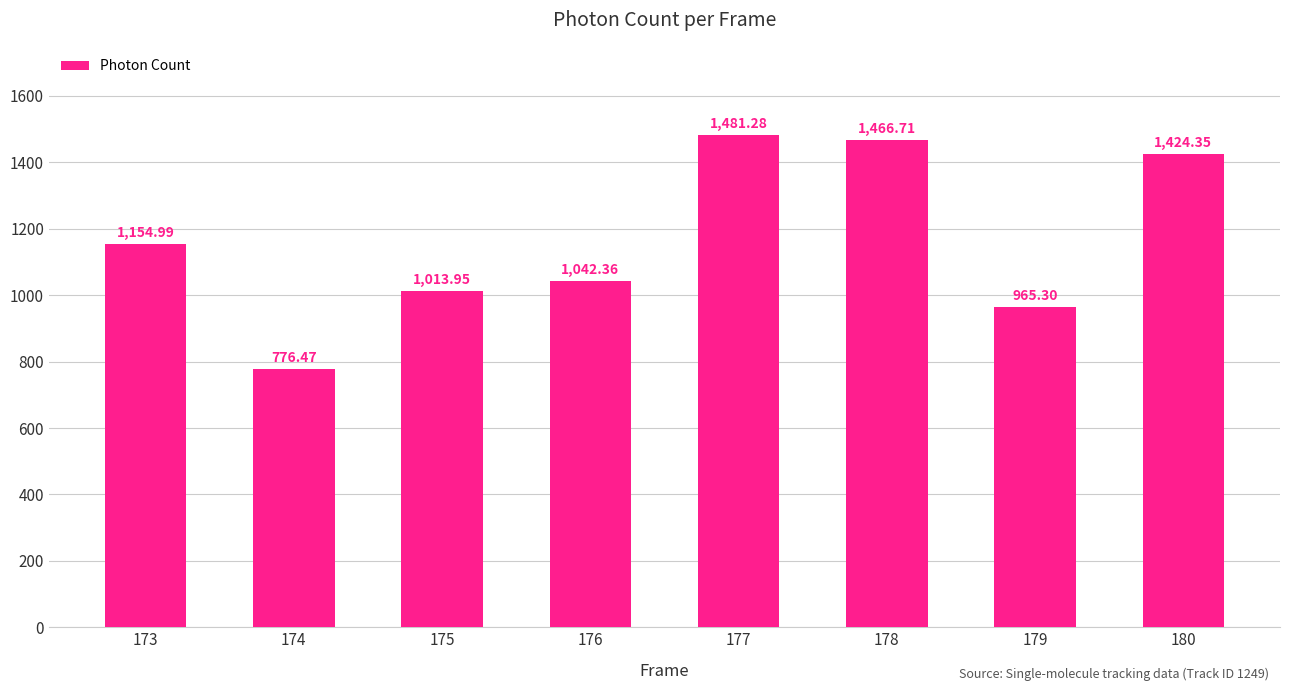

Which category has the highest value across all series?

177